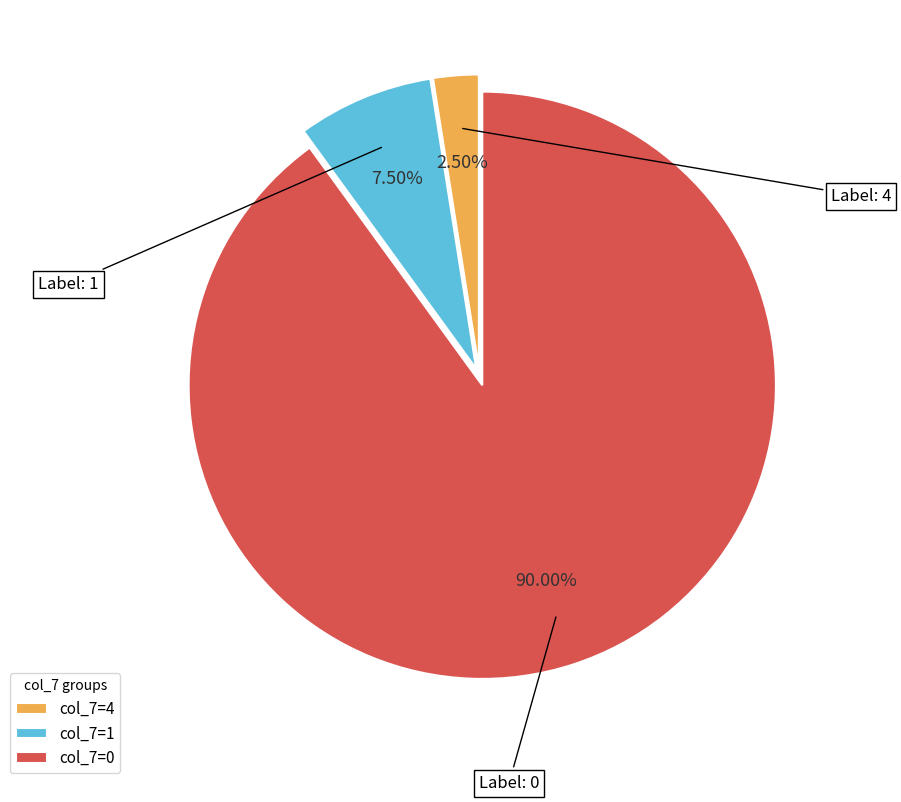

Is there any slice that represents more than half of the pie?

Yes